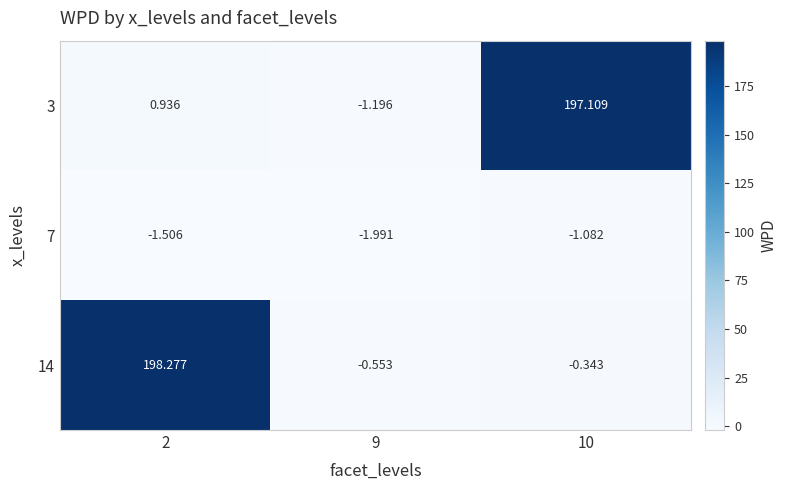

Which category has the lowest value across all series?

9